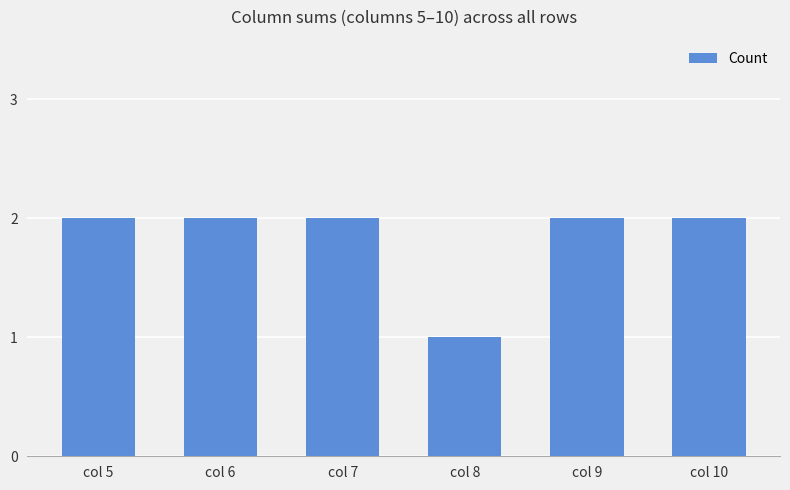

What is the sum of all values?

11